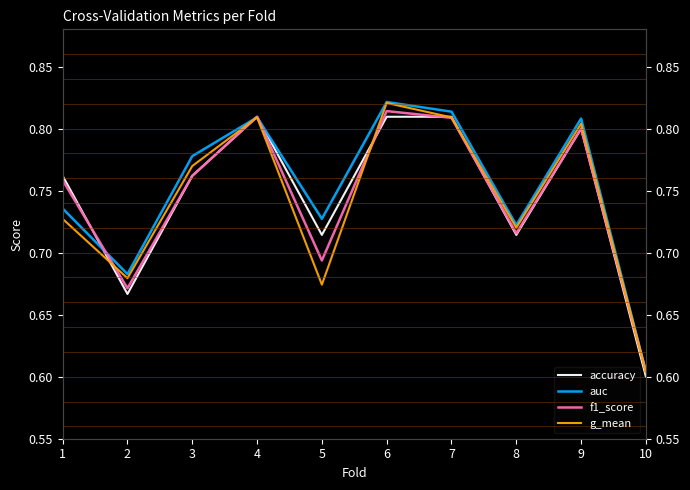

What is the average value of the accuracy series?

0.7